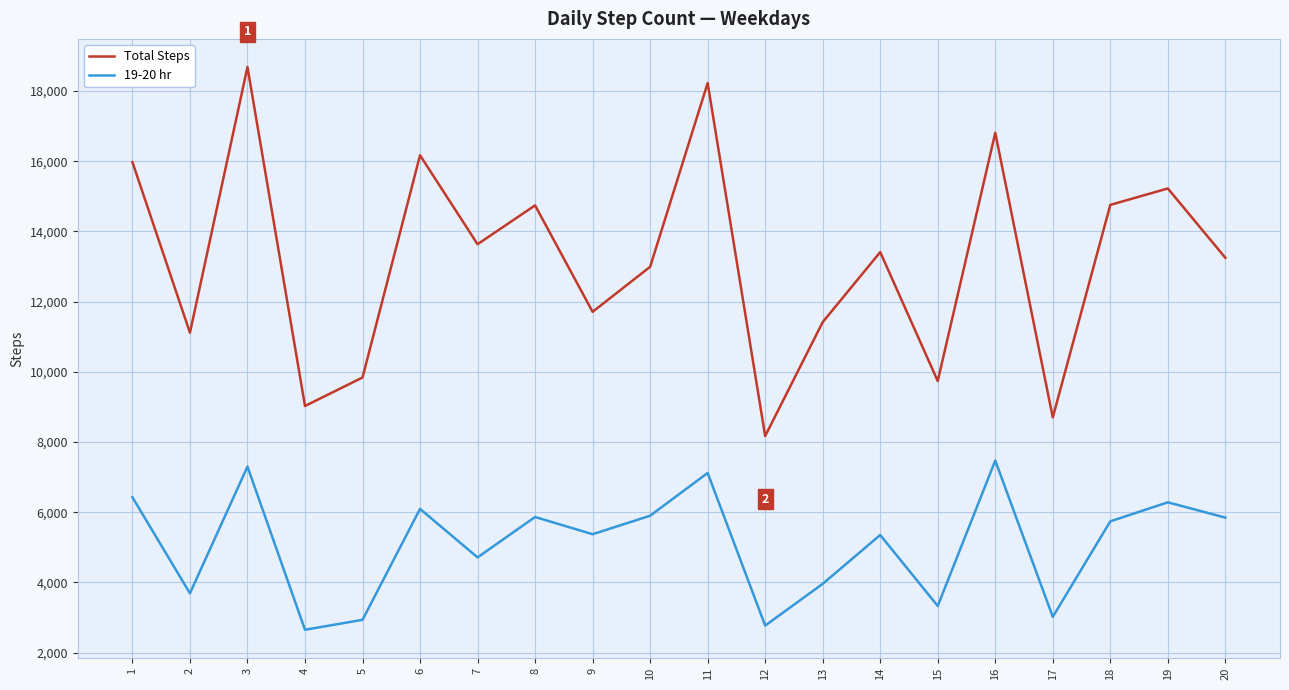

True or false: 19-20 hr and Total Steps cross at least once.

False